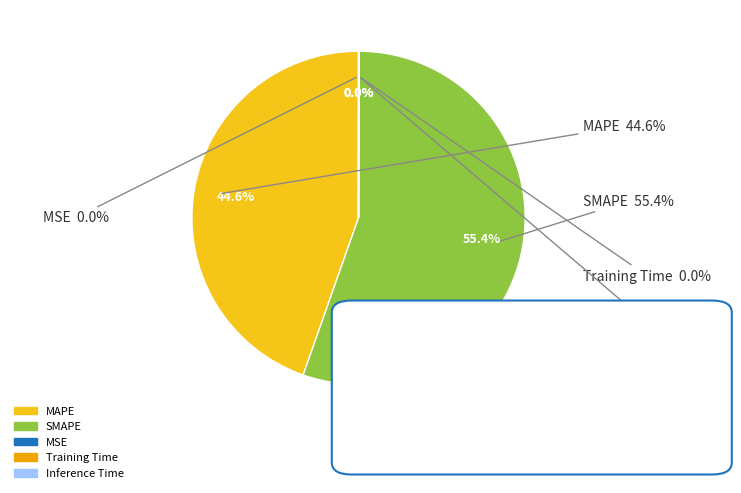

Count the number of slices in the pie.

5